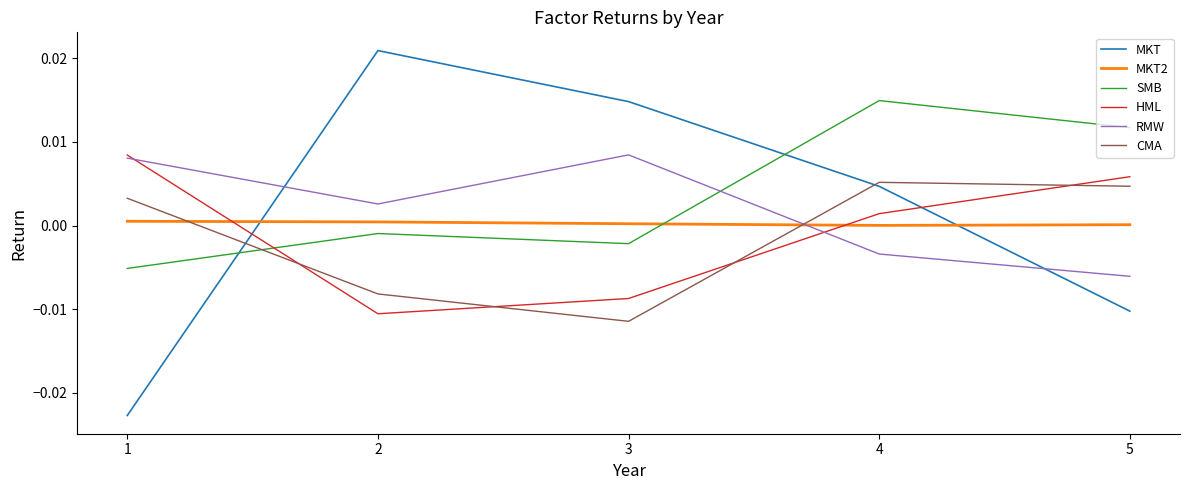

Where is the first local maximum for CMA?

4